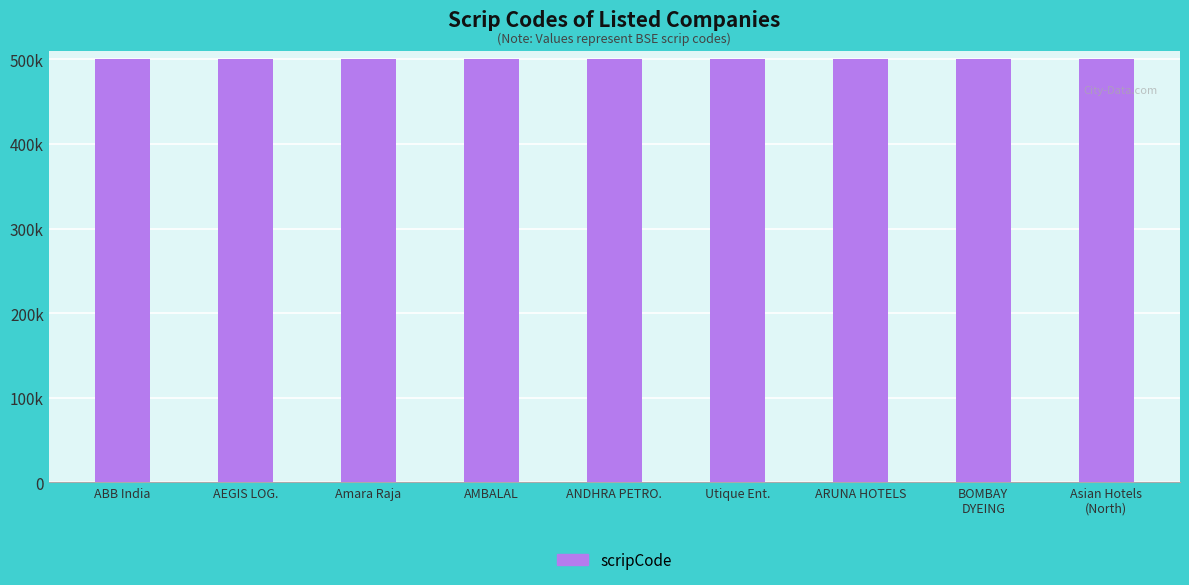

How many distinct data groups are displayed?

1